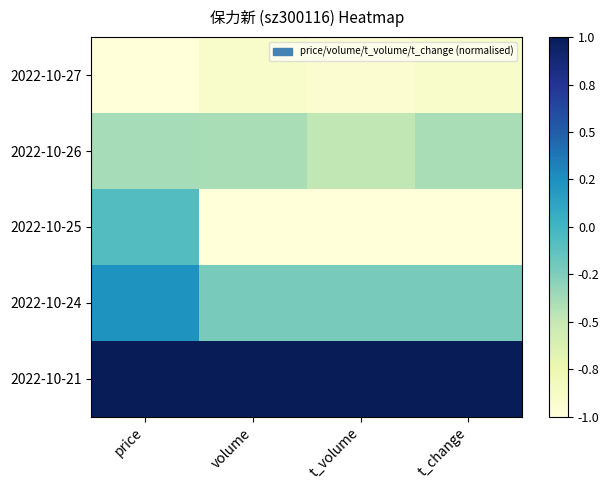

Which series has the largest total across all categories?

2022-10-21